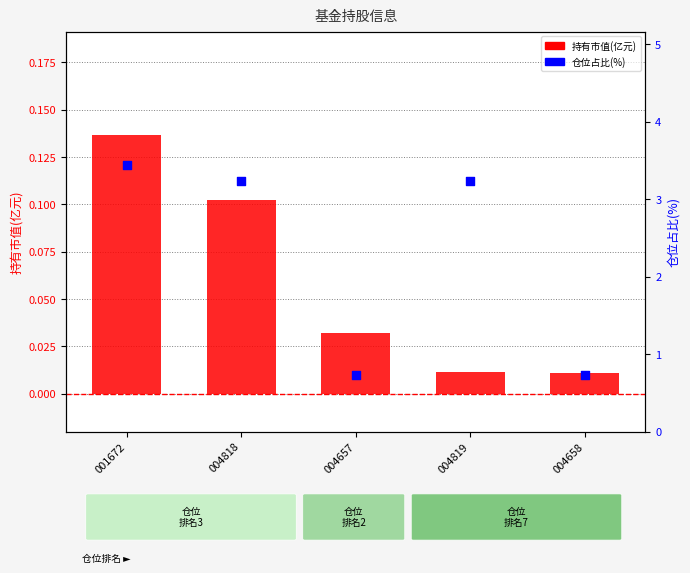

Which series has the largest total across all categories?

仓位占比(%)